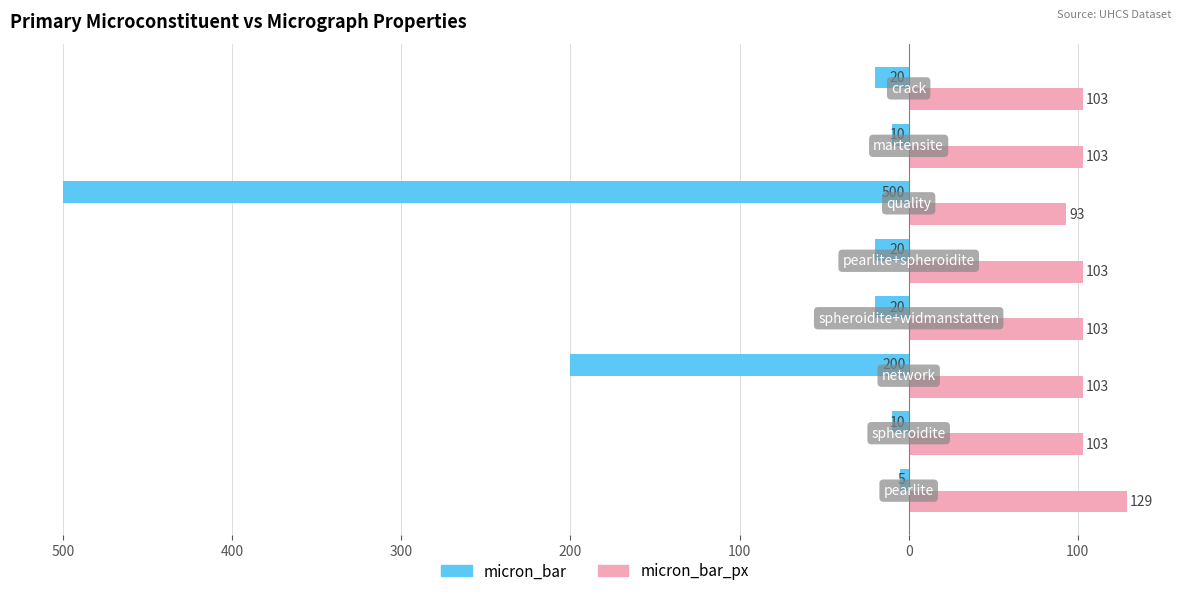

Reading left to right, what are all the values shown in this chart?

micron_bar: -5	-10	-200	-20	-20	-500	-10	-20
micron_bar_px: 129	103	103	103	103	93	103	103